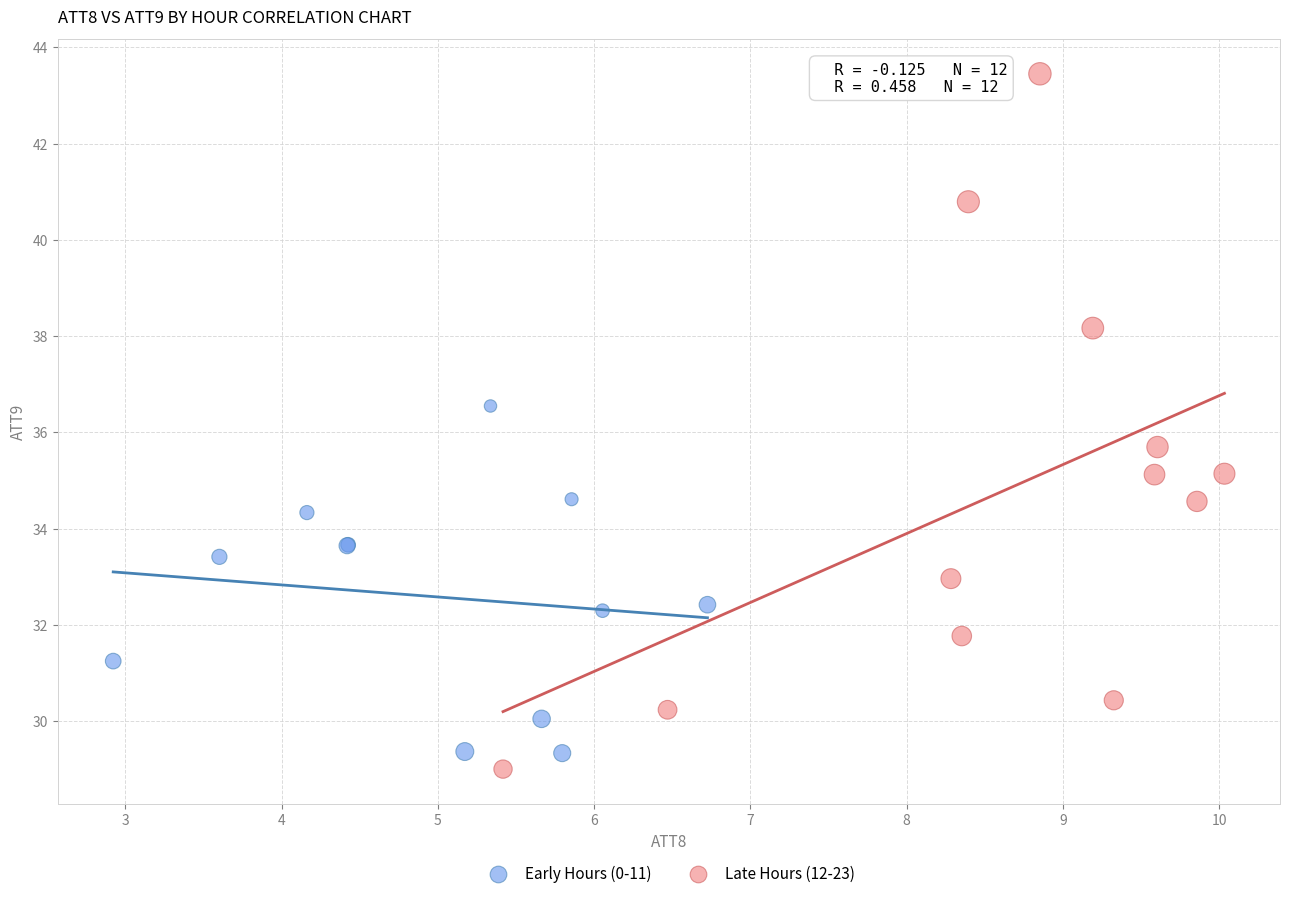

Which series has the largest Y range (max minus min)?

Late Hours (12-23)